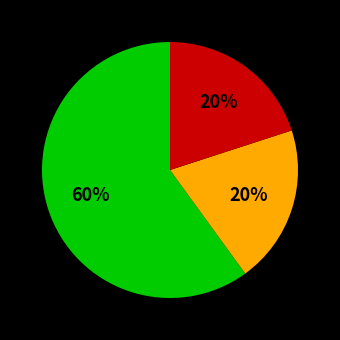

Is there any slice that represents more than half of the pie?

Yes